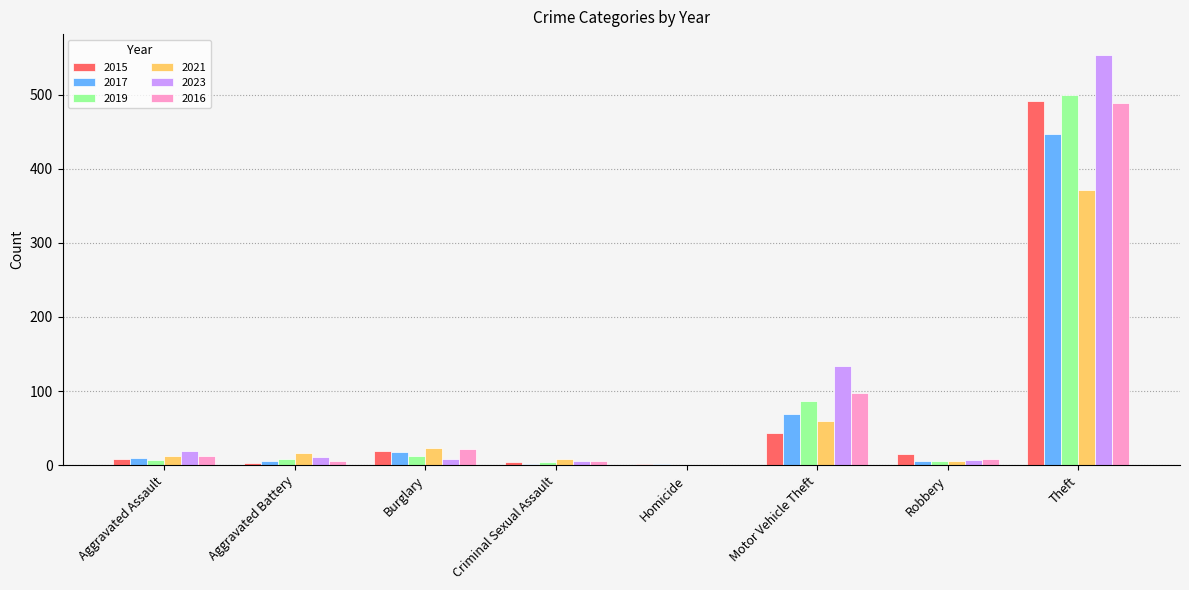

What is the greatest value displayed?

554